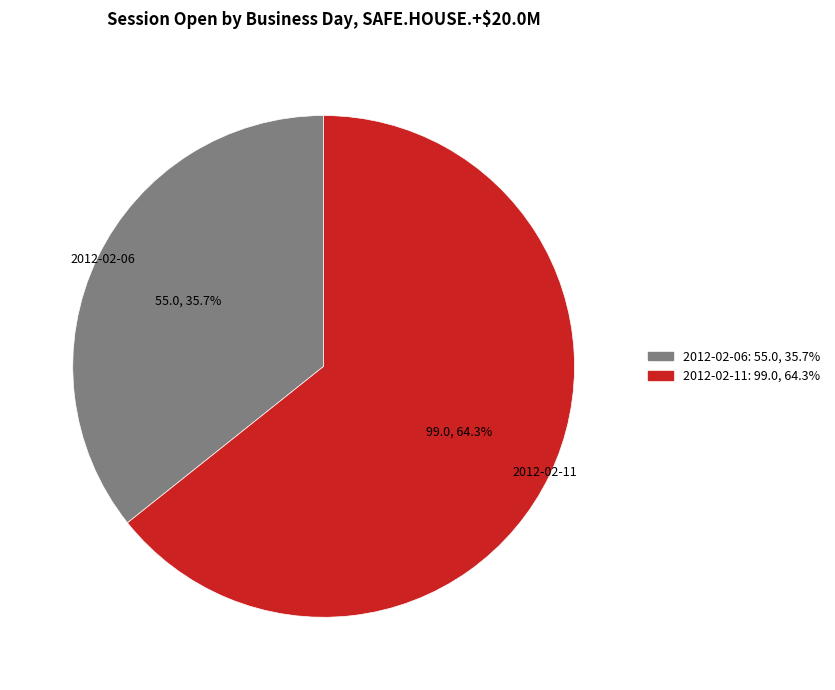

Does any single category account for the majority?

Yes